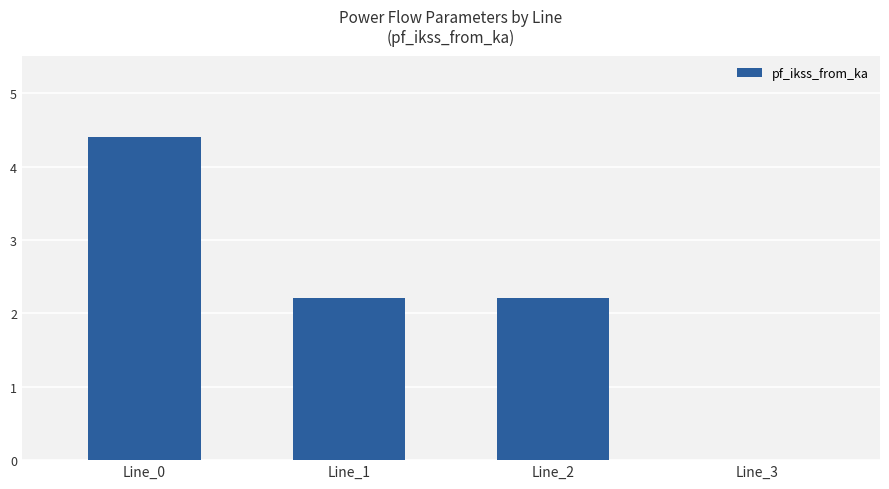

Between Line_3 and Line_0, which is larger?

Line_0